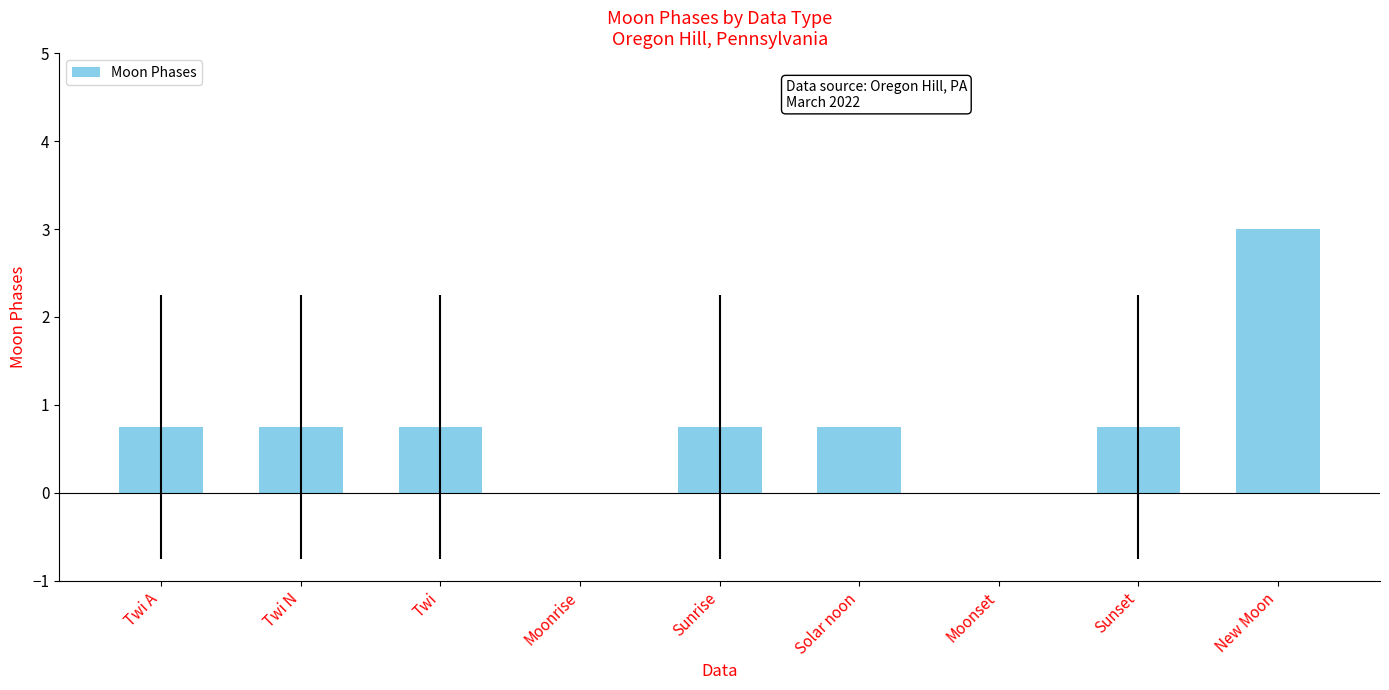

True or false: the data shows 0.0 at Moonrise.

True